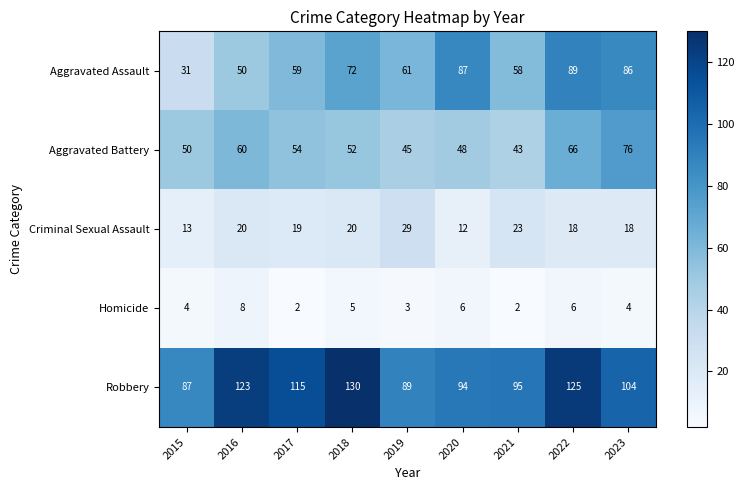

The Criminal Sexual Assault series shows 5 at 2015. True or false?

False